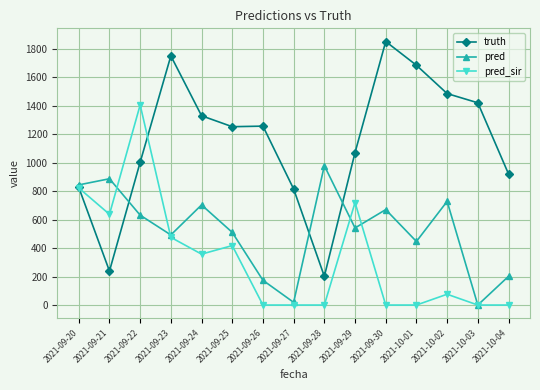

True or false: truth has more than 1 interior local peaks.

True